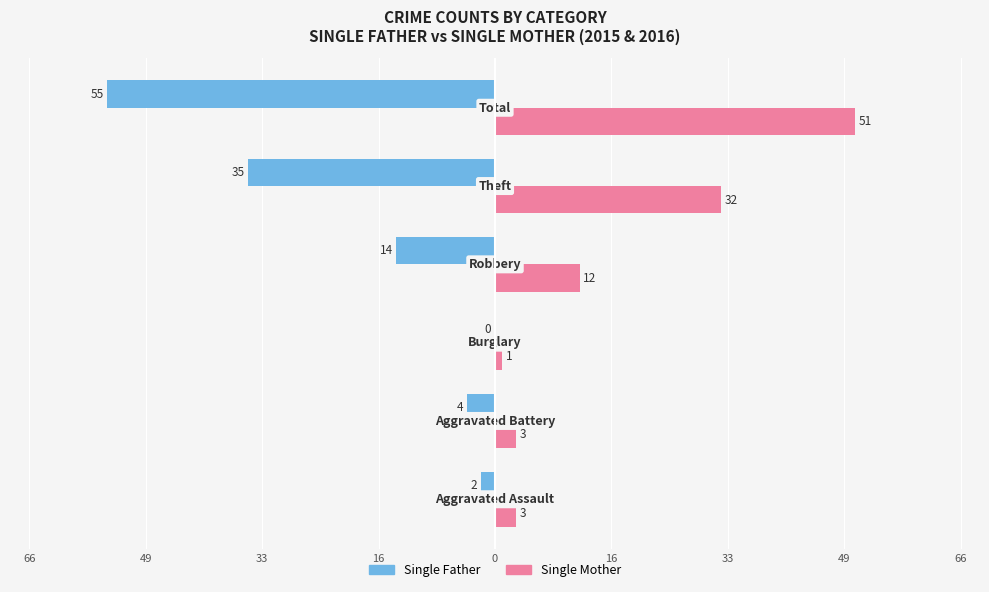

What are all the series names shown in the legend?

Single Father, Single Mother